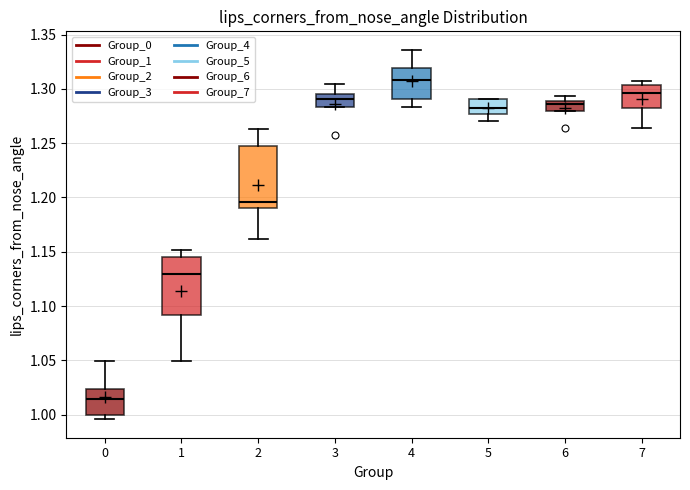

Which box's median line is the lowest?

0